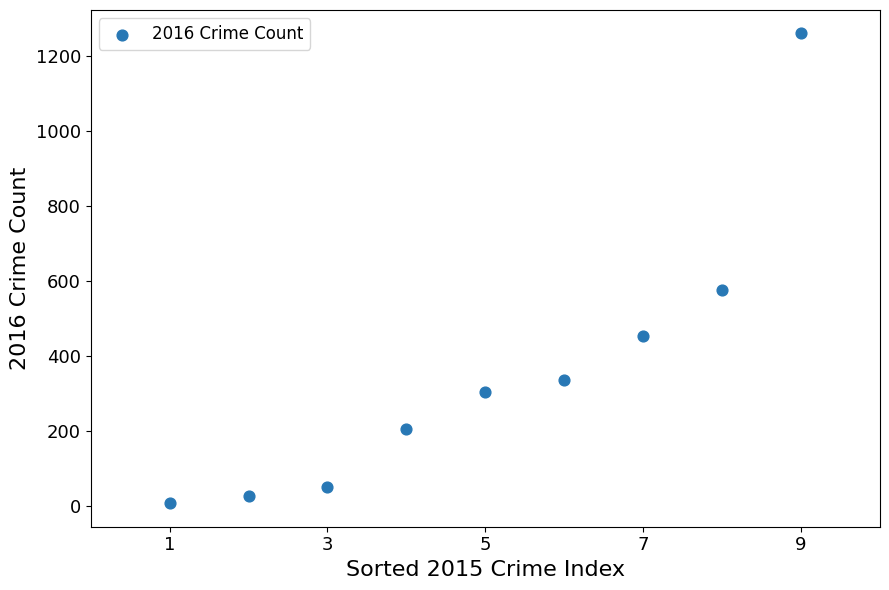

What is the average Y value?

358